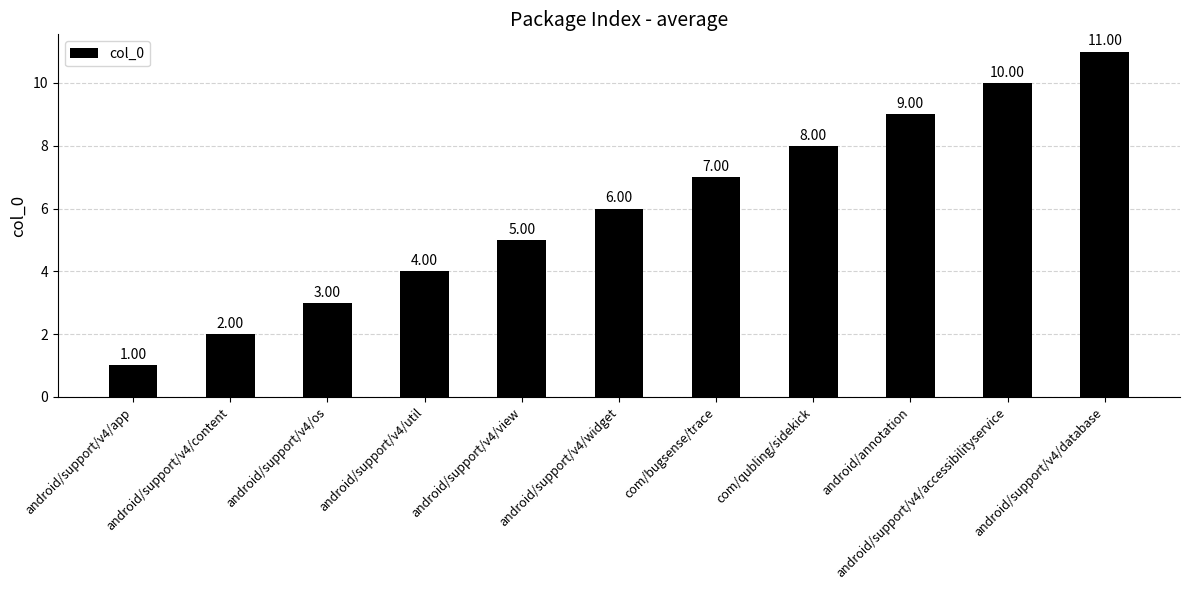

What is the label of the 6th bar from the right?

android/support/v4/widget